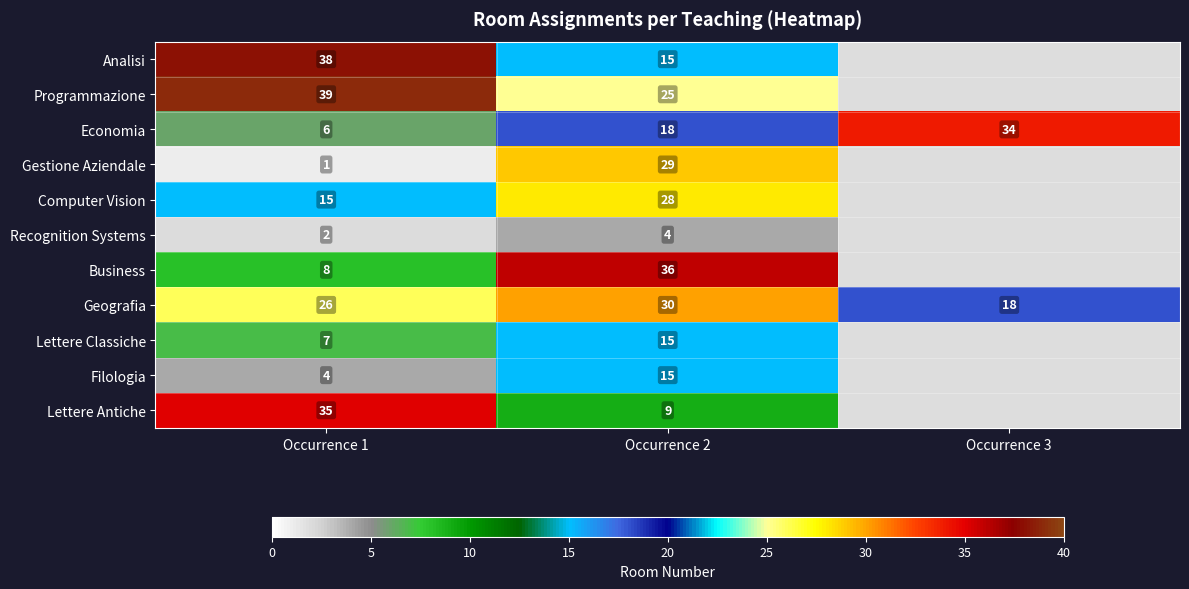

The Gestione Aziendale series shows 41 at Occurrence 2. True or false?

False